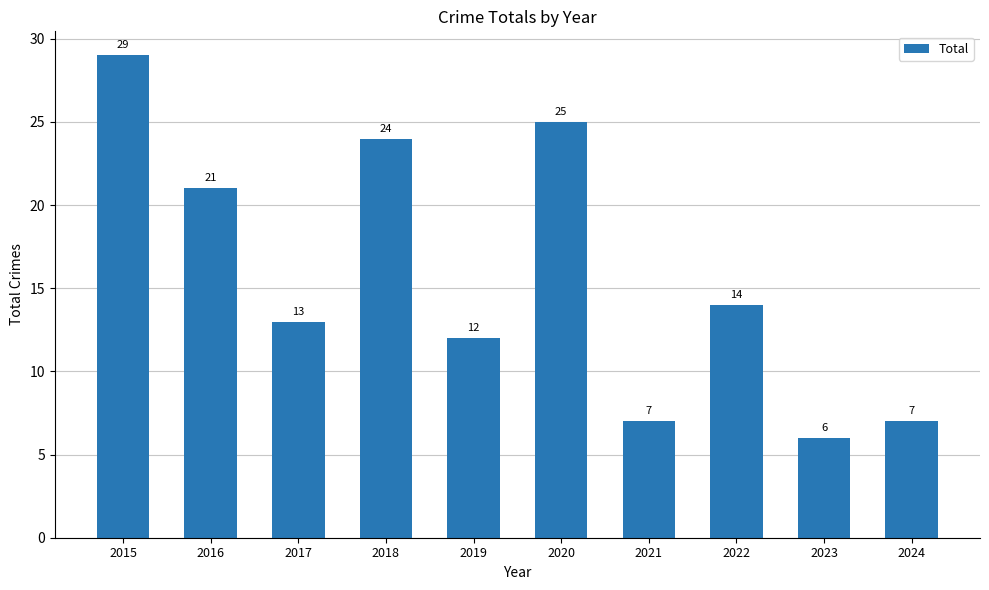

What is the value of the 7th bar from the left?

7